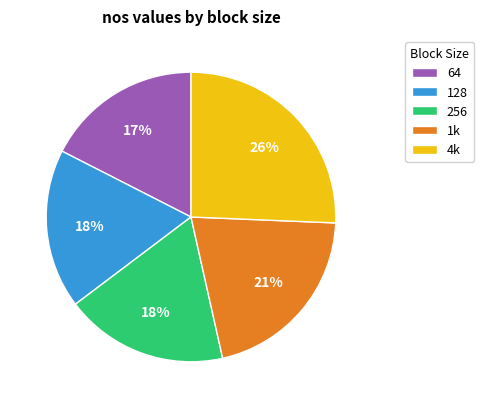

Does 256 represent more than half of the total?

No